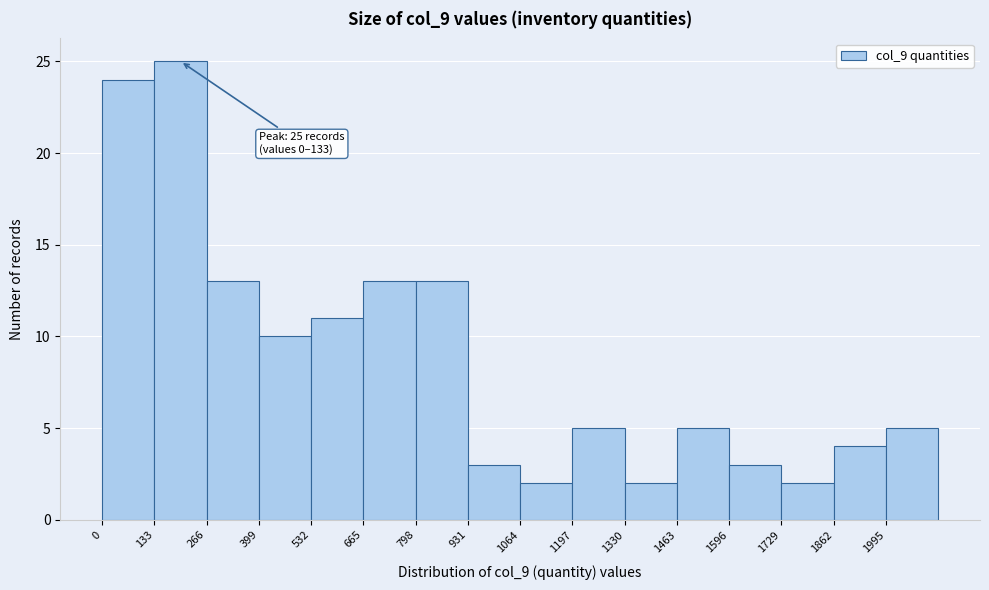

Which range on the x-axis has the tallest bar?

140 to 260